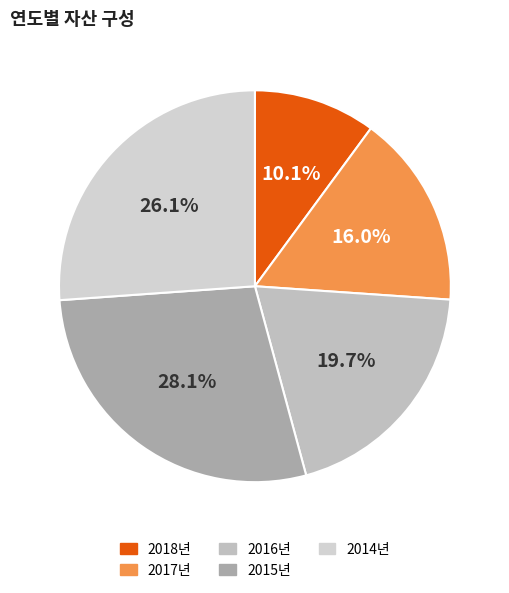

To the nearest percent, what is the average slice percentage?

20%